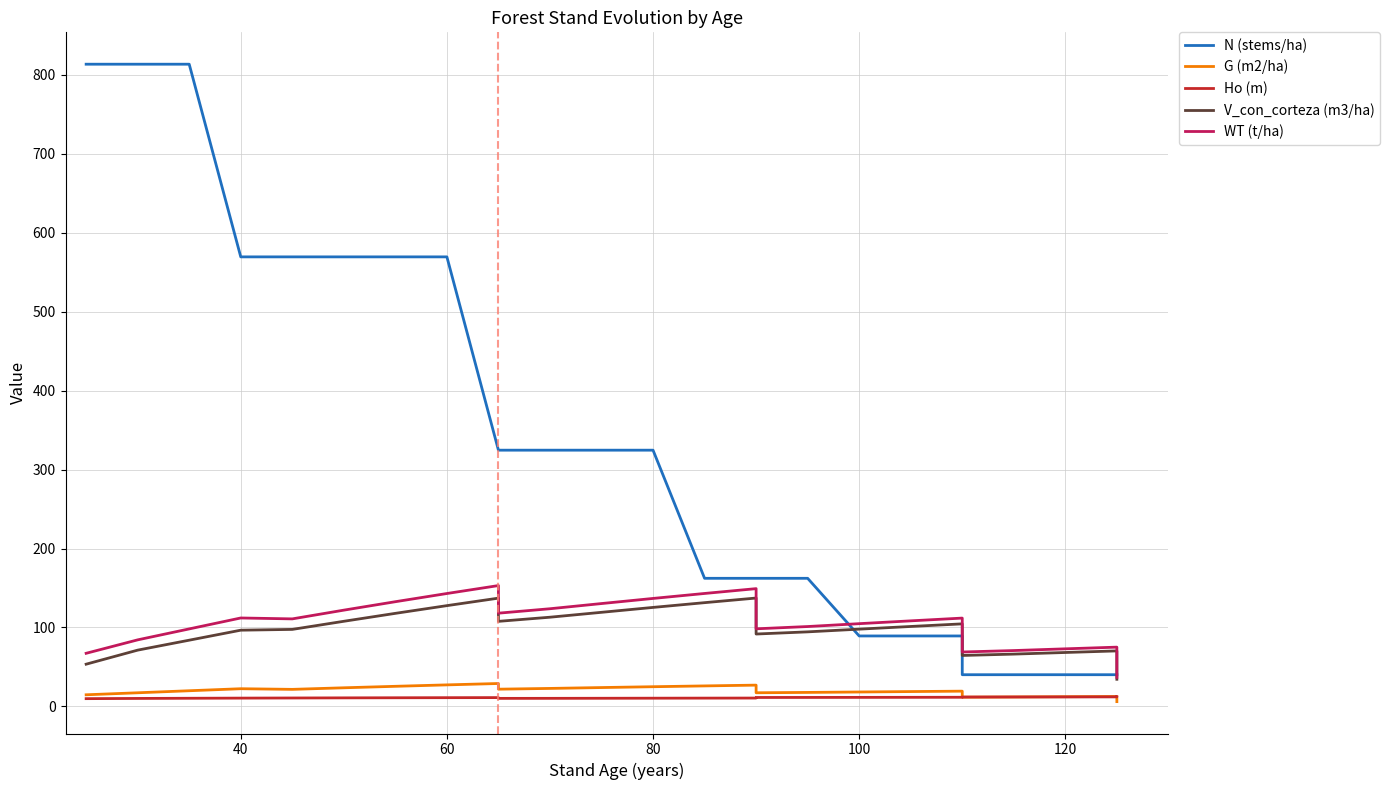

Rank the series by their maximum value, from highest to lowest.

N (stems/ha), WT (t/ha), V_con_corteza (m3/ha), G (m2/ha), Ho (m)